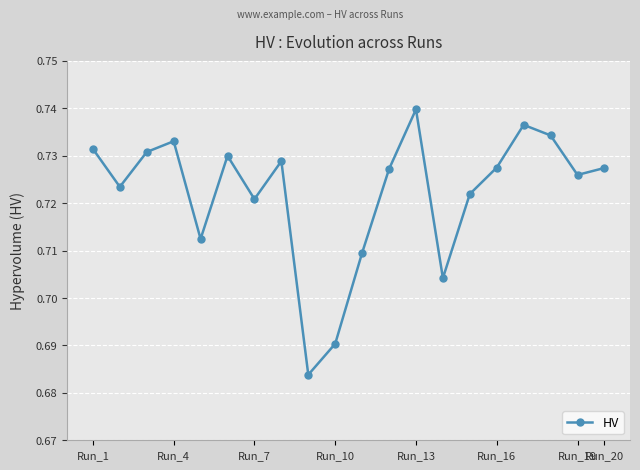

What is the difference between the maximum and minimum values?

0.1